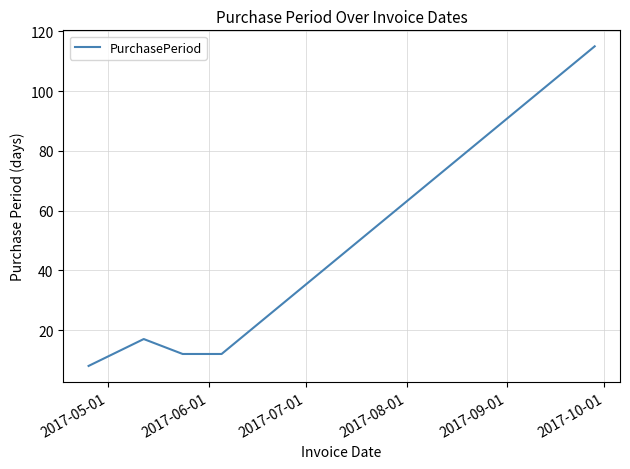

True or false: the data has more than 1 interior local peaks.

False